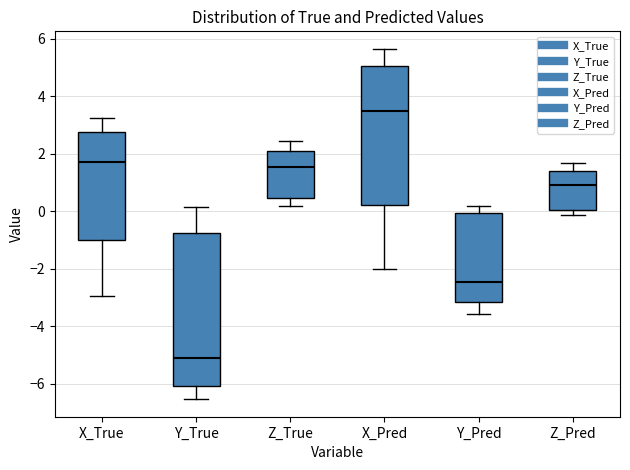

Reading left to right, transcribe this box plot: for each box, give where its median line is, the range the box spans, and where its two whiskers end, as read against the y-axis. The values are not printed on the chart, so give them approximately, as read against the axis.

X_True: median 1.6, box -1.0 to 2.8, whiskers -3.0 to 3.2
Y_True: median -5.2, box -6.0 to -0.8, whiskers -6.6 to 0.2
Z_True: median 1.6, box 0.4 to 2.2, whiskers 0.2 to 2.4
X_Pred: median 3.4, box 0.2 to 5.0, whiskers -2.0 to 5.6
Y_Pred: median -2.4, box -3.2 to 0.0, whiskers -3.6 to 0.2
Z_Pred: median 1.0, box 0.0 to 1.4, whiskers -0.2 to 1.6